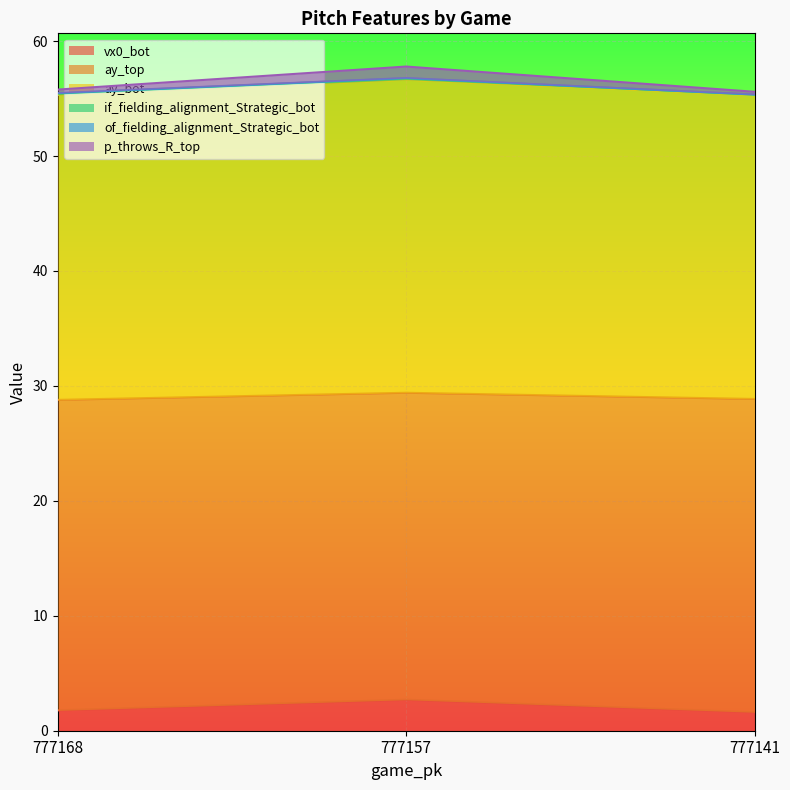

What is the lowest value of the vx0_bot series?

1.6